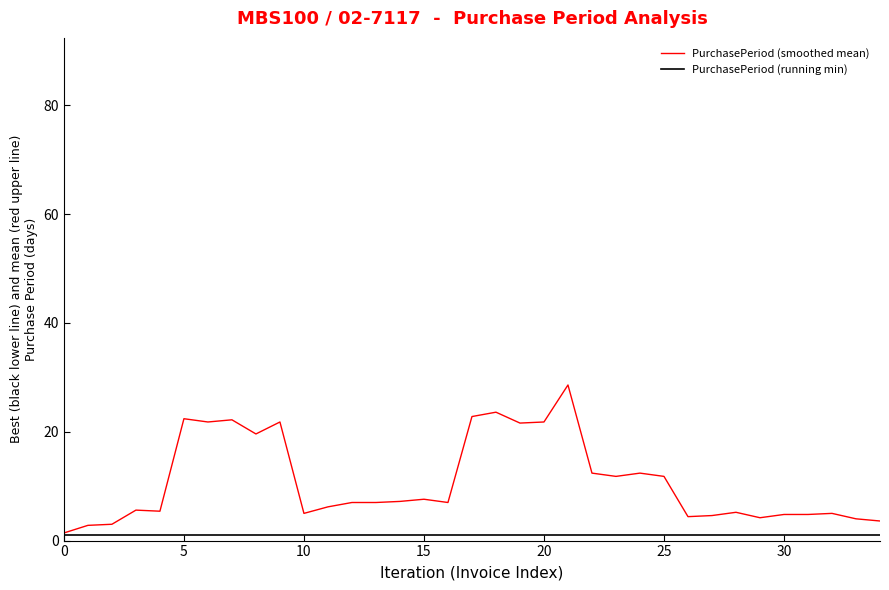

Rank the series by their maximum value, from highest to lowest.

PurchasePeriod (smoothed mean), PurchasePeriod (running min)